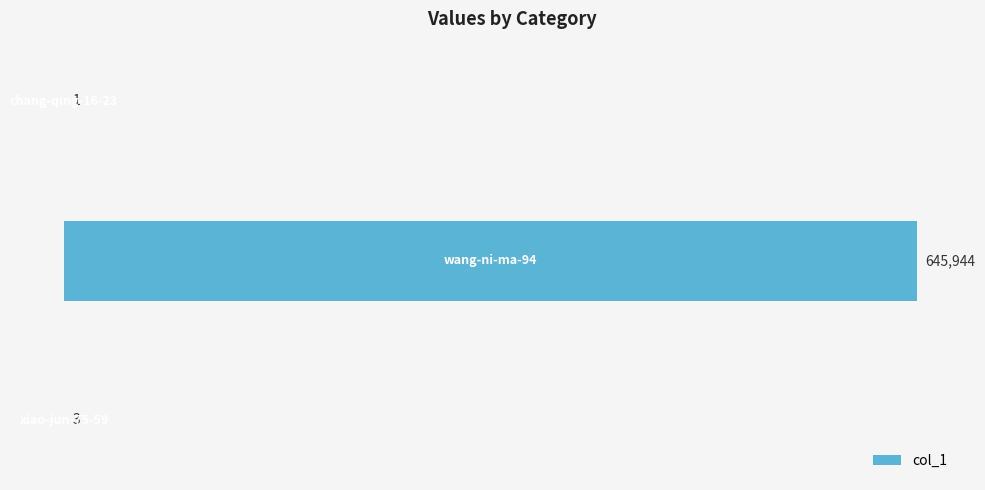

What is the sum of all values?

645948